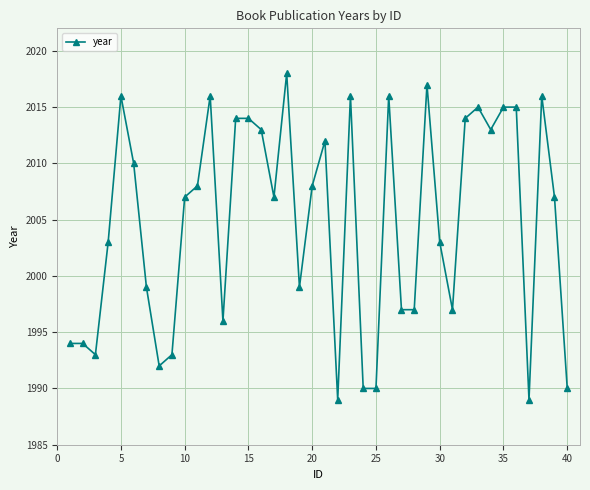

What is the sum of all values?

80192